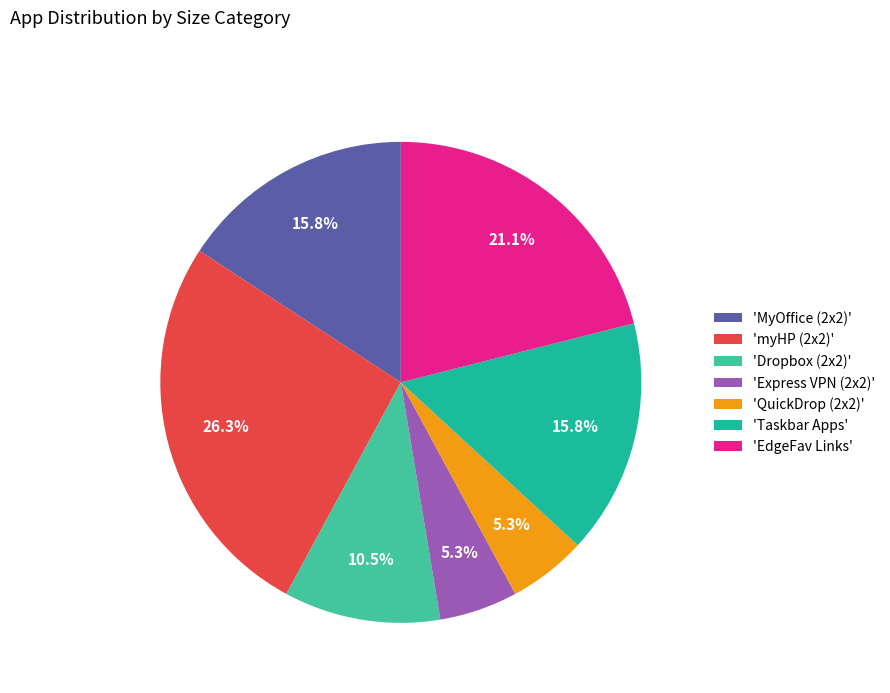

Is there any slice that represents more than half of the pie?

No